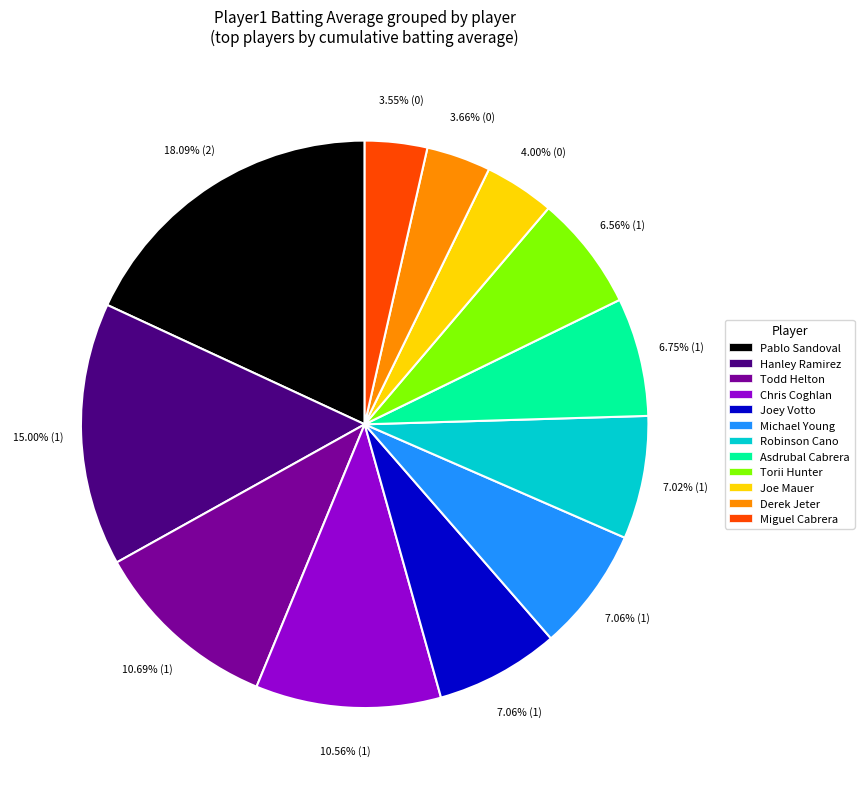

Is there a majority slice in this chart?

No